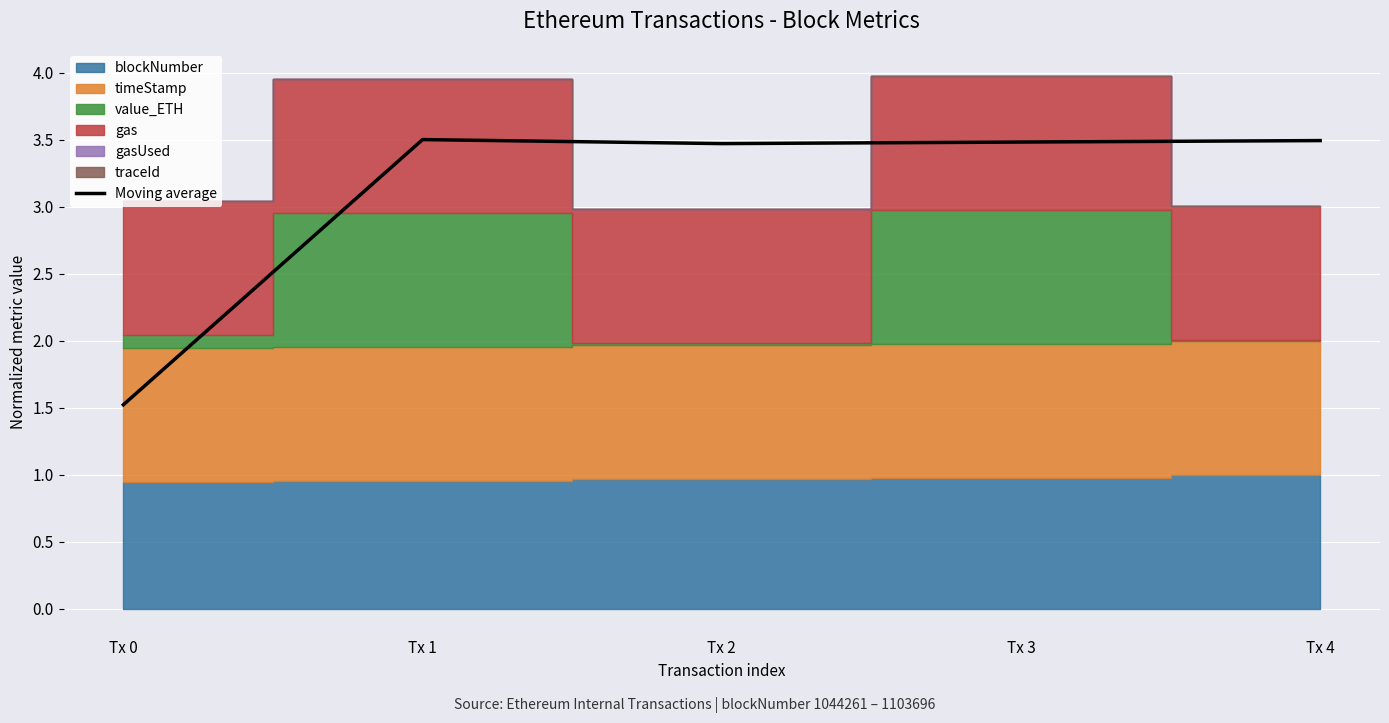

What value does the data have at Tx 2?

3.5